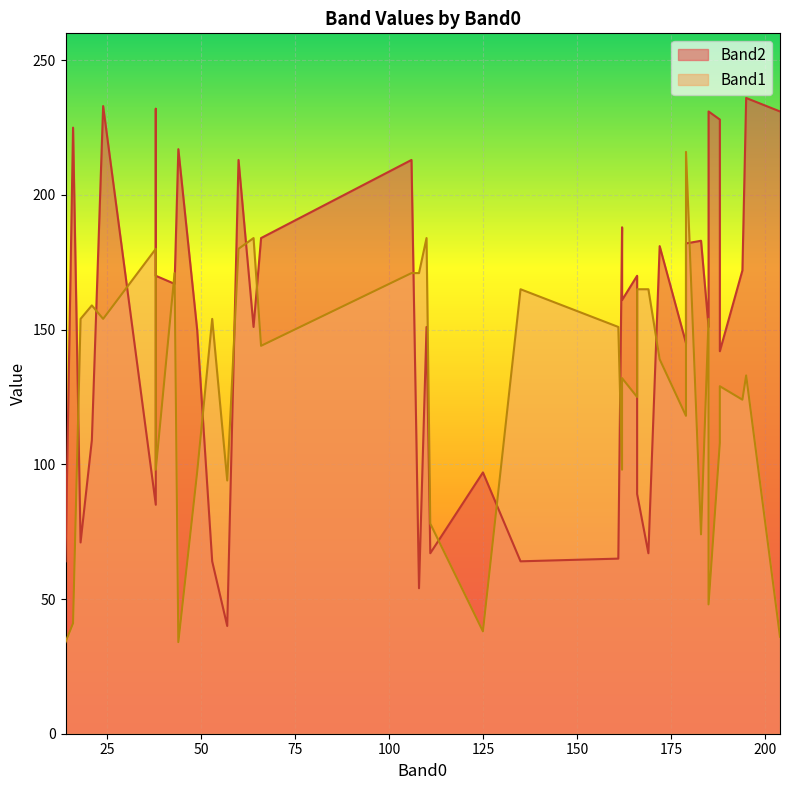

What is the value of the Band1 point at the 30th from the left?

74